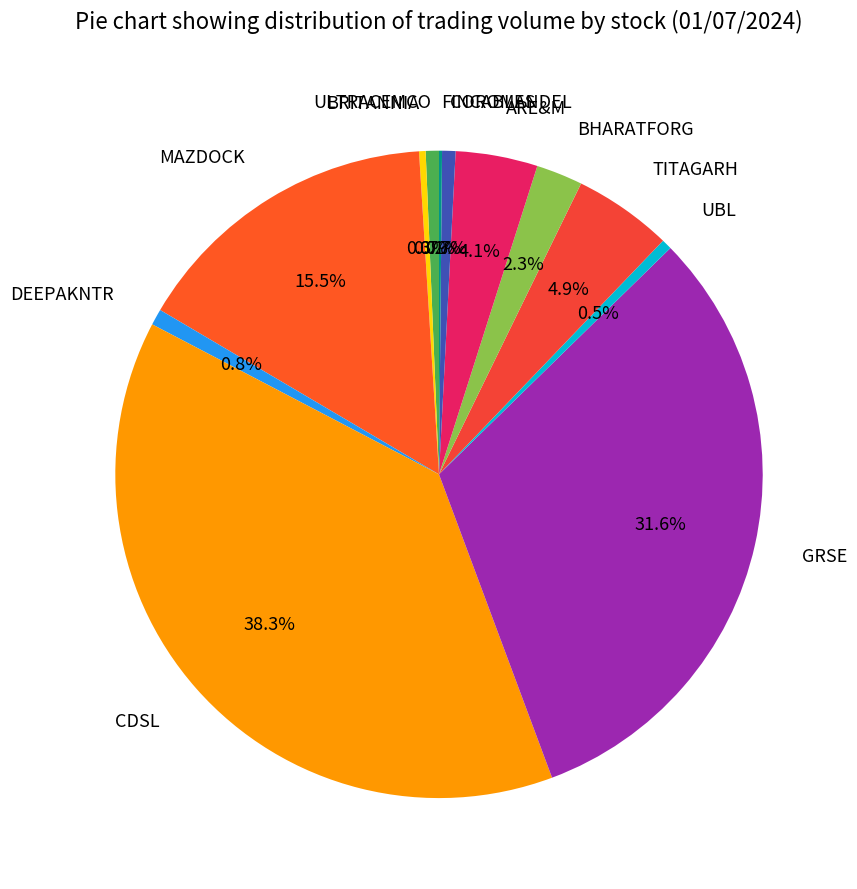

Do ARE&M and BHARATFORG together represent more than half of the pie?

No